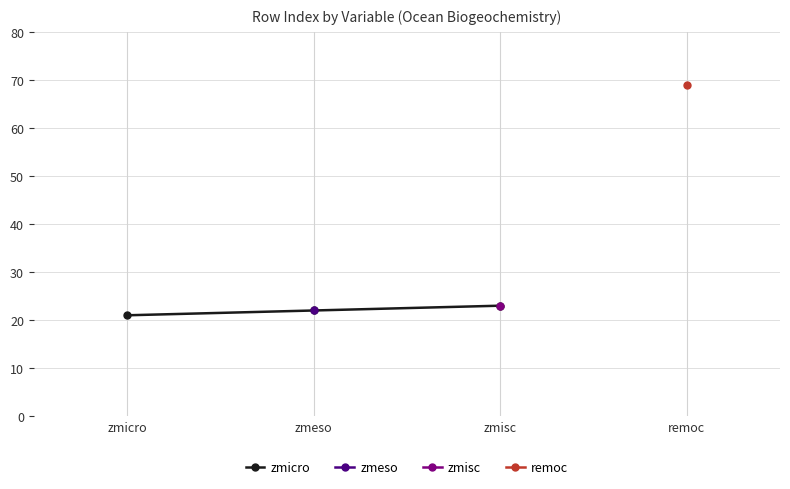

How many lines are shown in the chart?

1